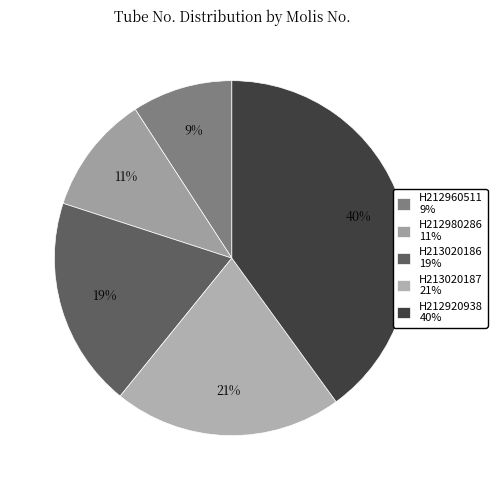

Is there any slice that represents more than half of the pie?

No